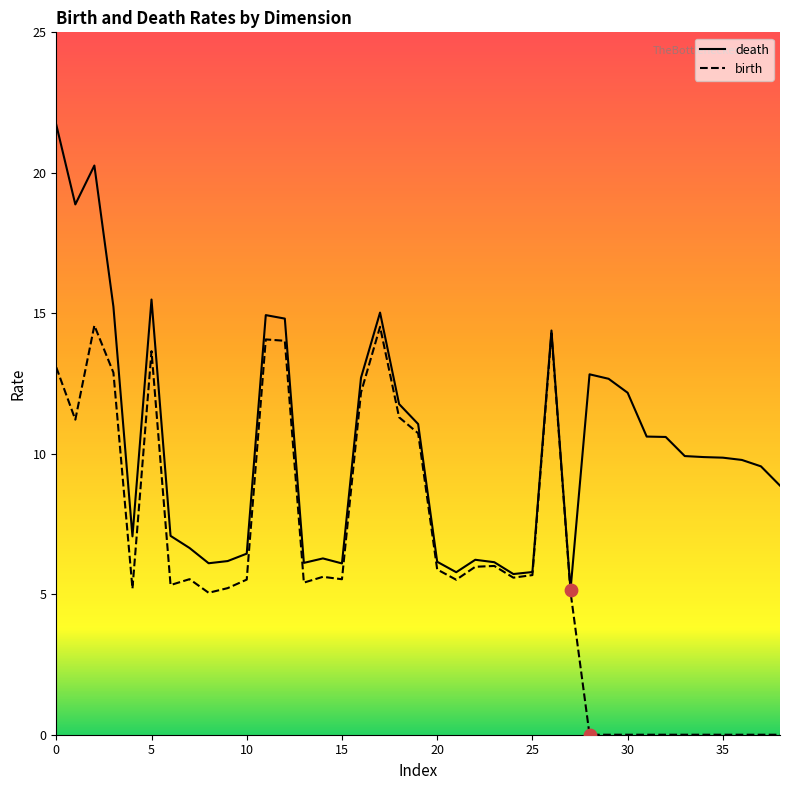

Is the value of death at 1 greater than the value of birth at 1?

Yes